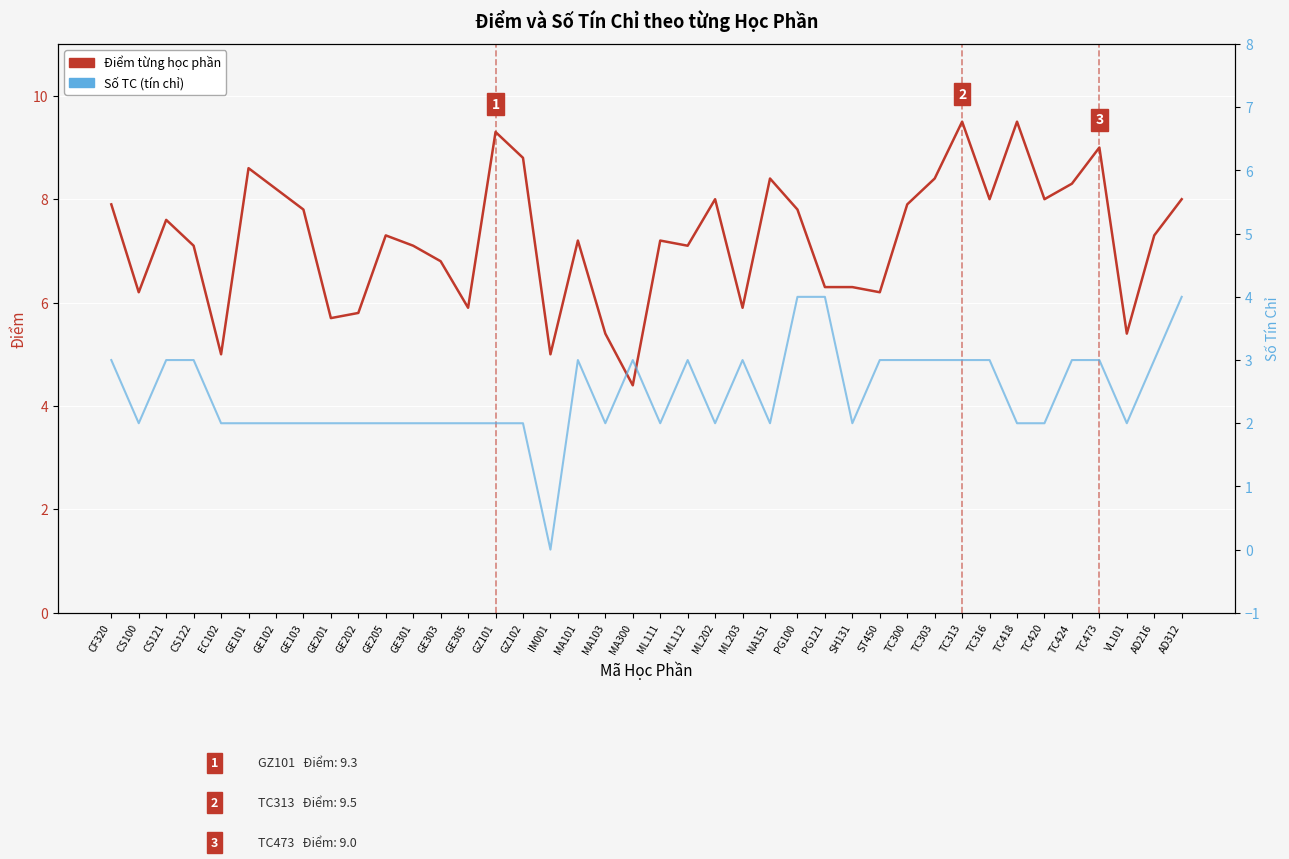

Is it true that Số TC (tín chỉ) equals 3.0 at TC300?

True